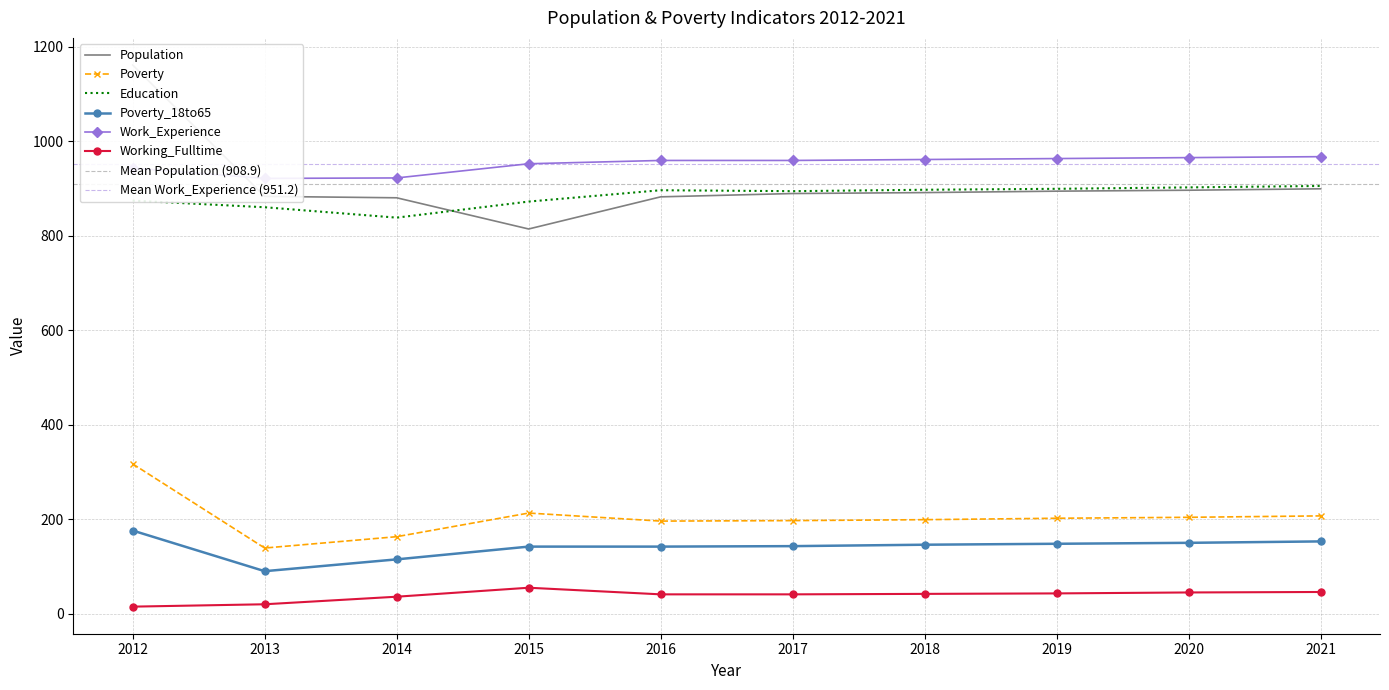

True or false: Poverty_18to65 and Education intersect in this chart.

False